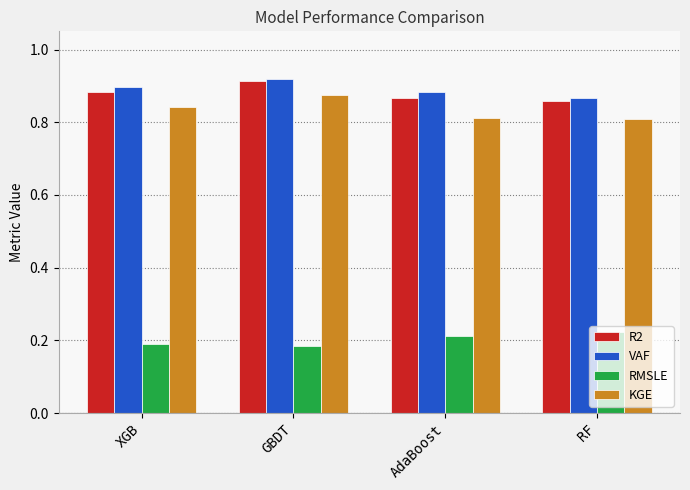

What is the sum of all VAF values?

3.6